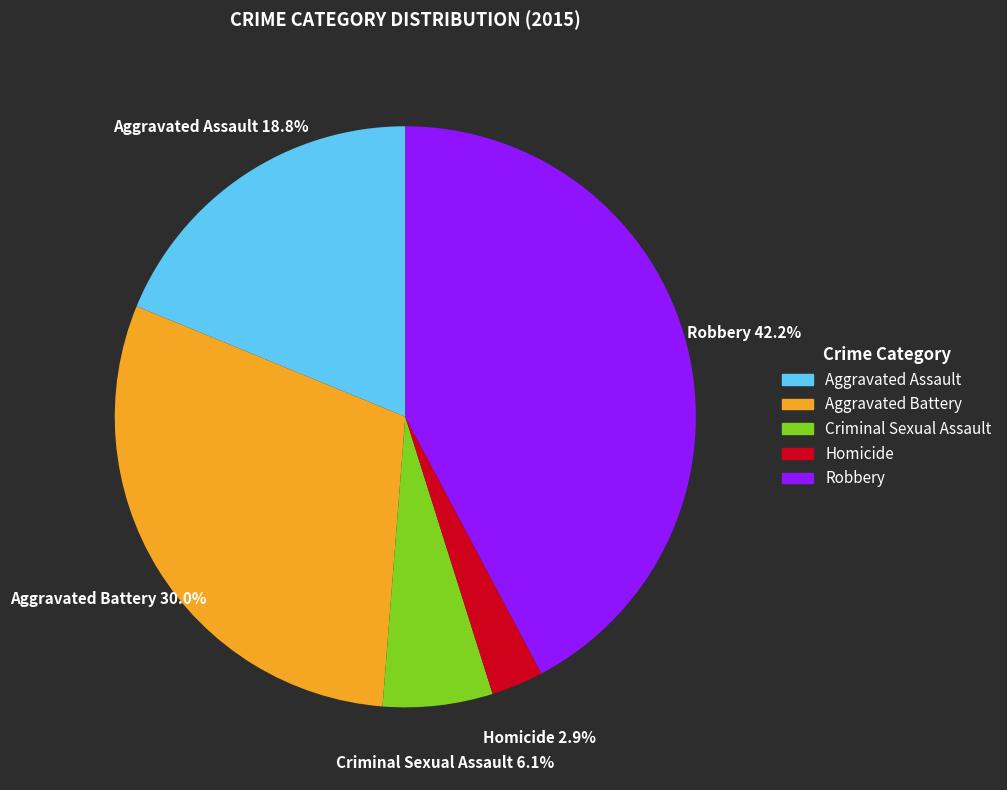

What is the smallest slice in the pie chart?

Homicide